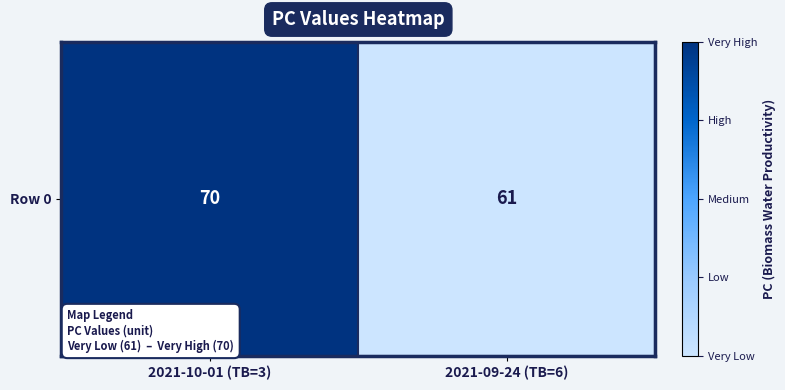

List the labels in order of value, smallest first.

2021-09-24 (TB=6), 2021-10-01 (TB=3)